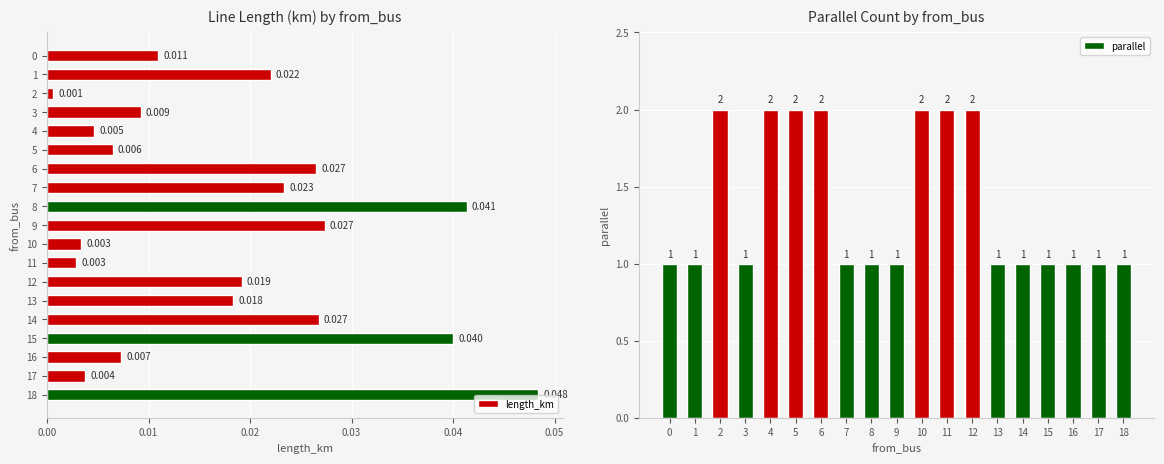

Is it true that parallel equals 2 at 2?

True